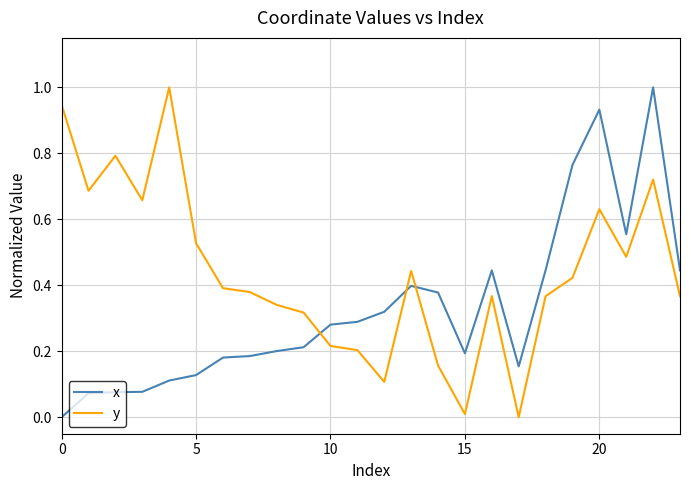

True or false: x and y cross at least once.

True